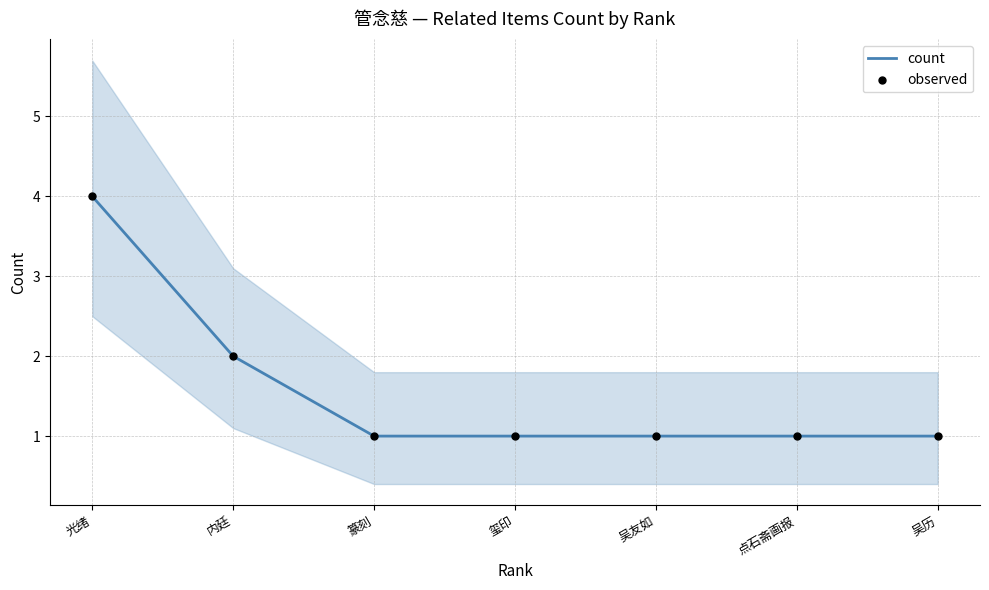

Which series has the widest spread of Y values?

count